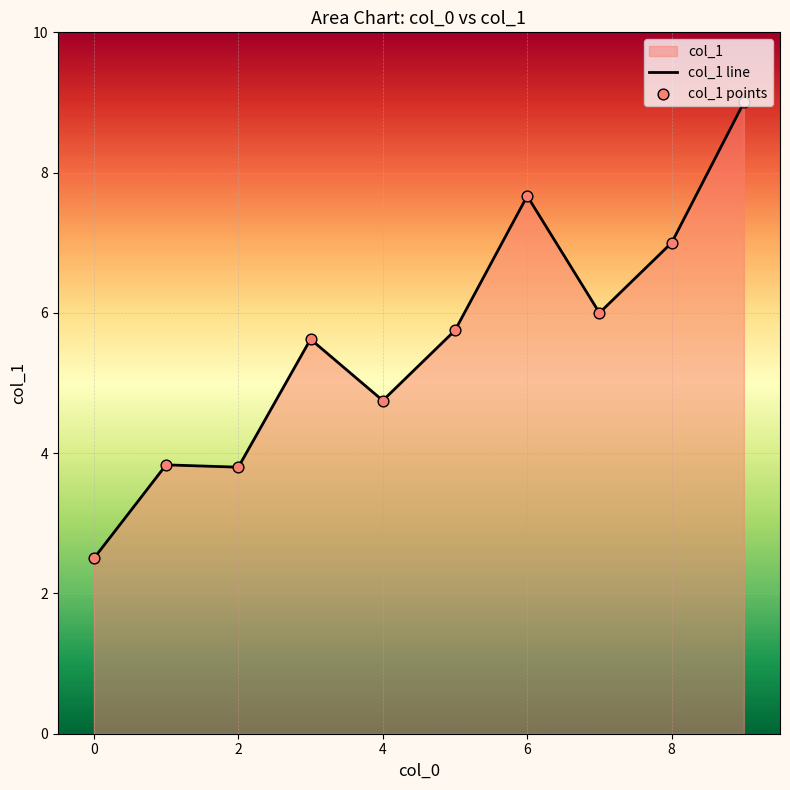

Which series has the largest Y range (max minus min)?

col_1 line